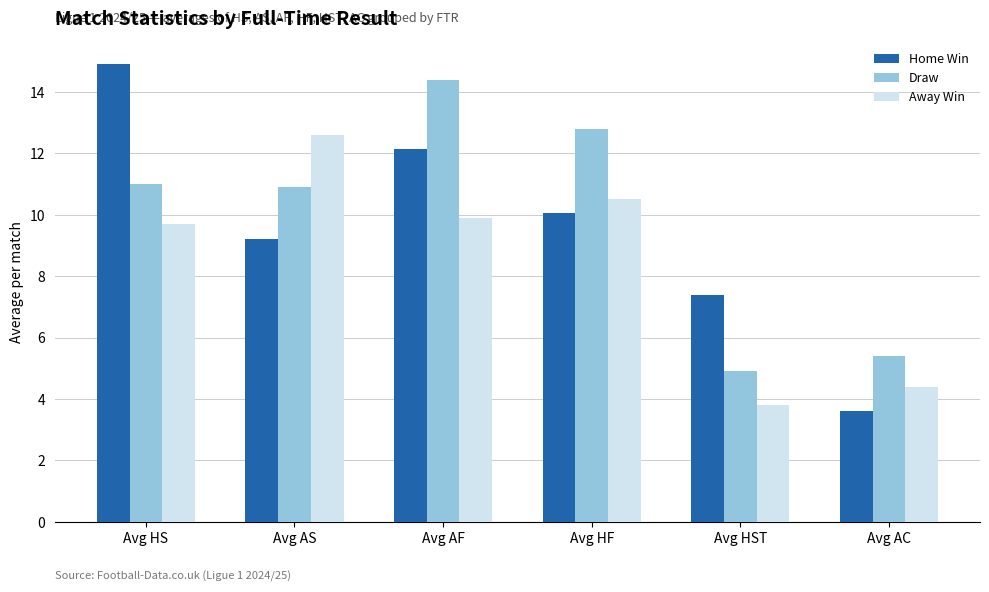

What is the label of the 4th bar from the right?

Avg AF